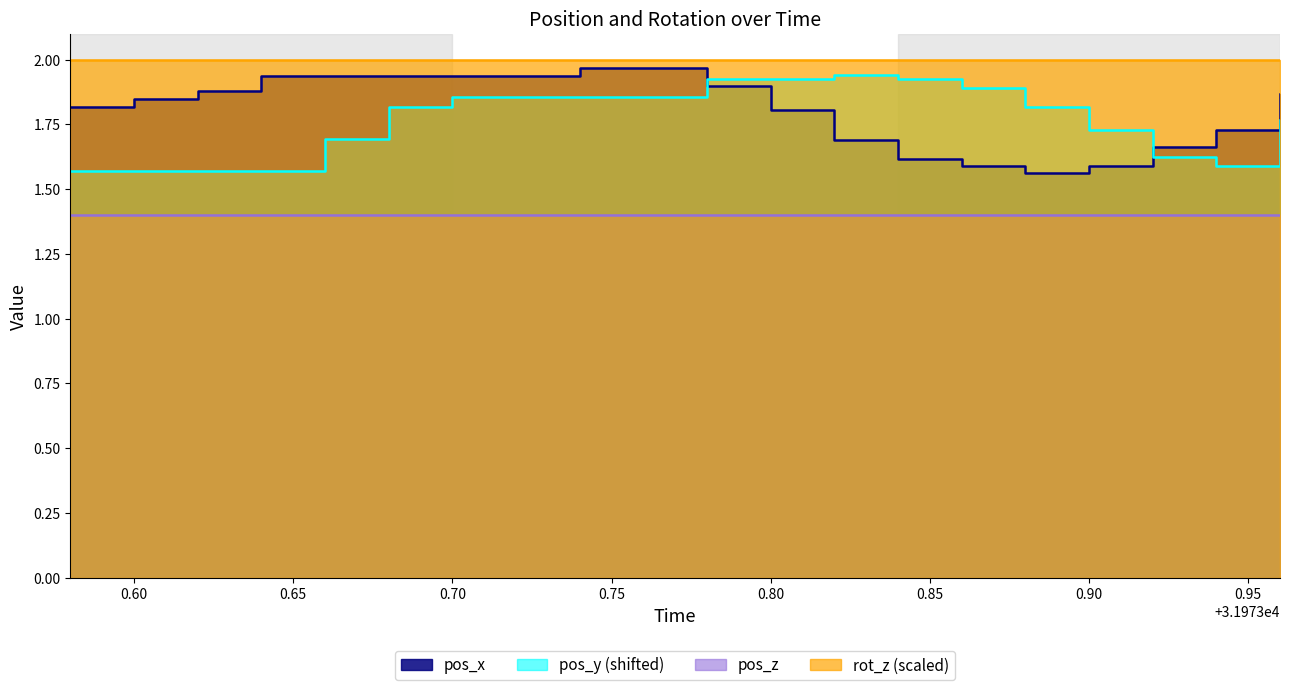

What is the greatest value displayed?

2.0